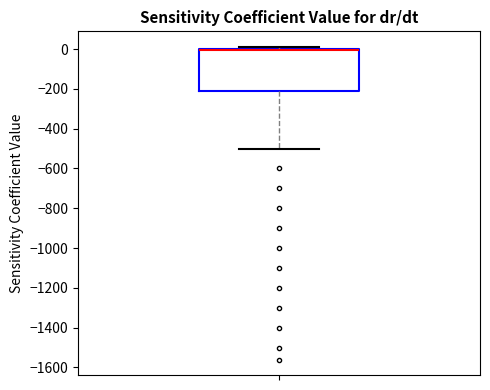

Read this box plot against the y-axis: the position of the median line, the range covered by the box, and the ends of both whiskers. The values are not printed on the chart, so give them approximately, as read against the axis.

median 0 (drawn on the box's upper edge), box -220 to 0, whiskers -500 to 20